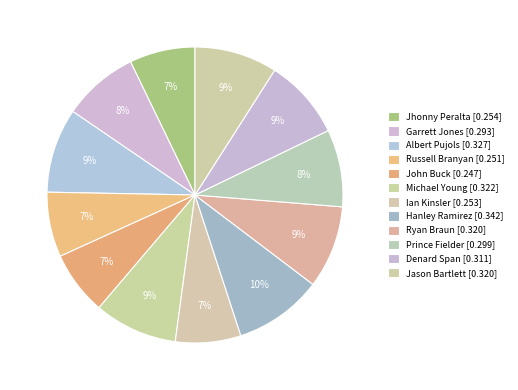

True or false: Prince Fielder accounts for 8% of the total.

True